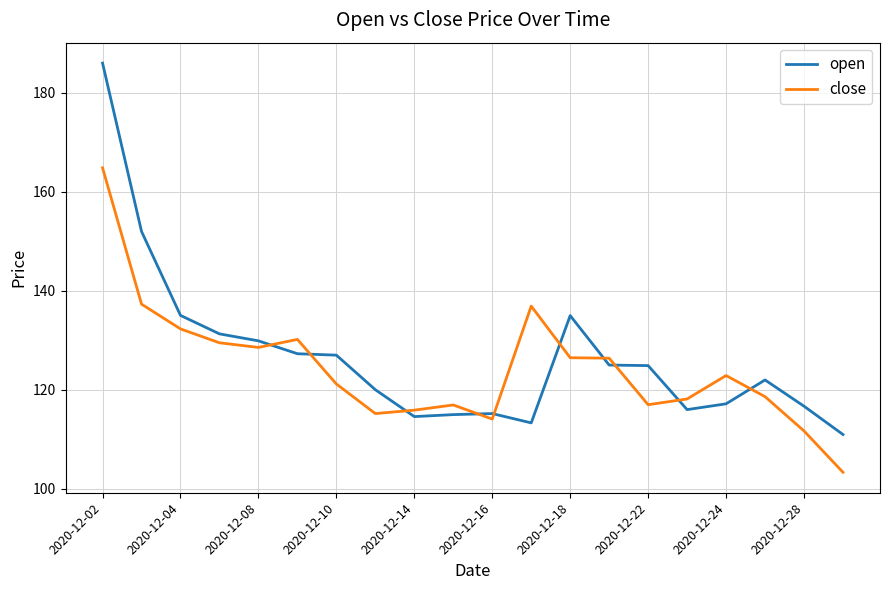

Which series has the widest spread of values?

open